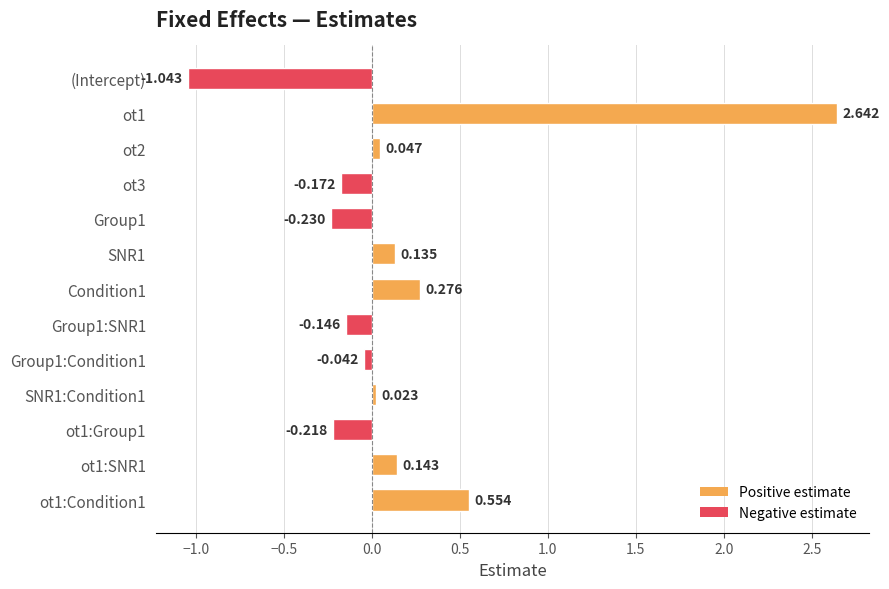

Which label corresponds to the smallest value in the chart?

(Intercept)